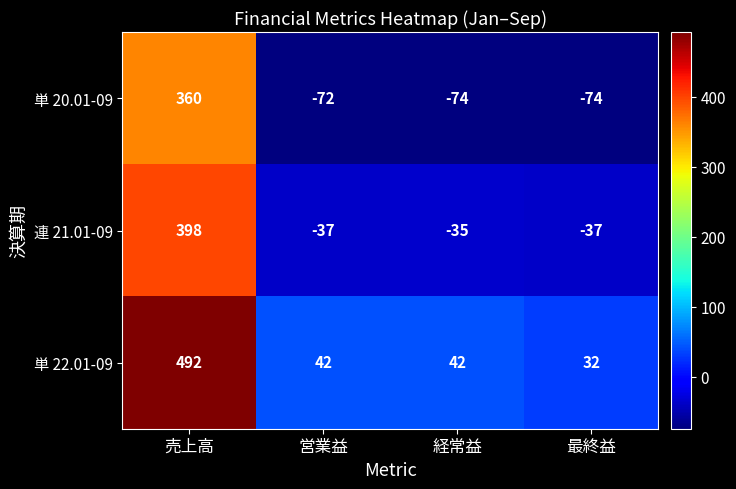

What is the difference between the second highest and minimum values in the 単 22.01-09 series?

10